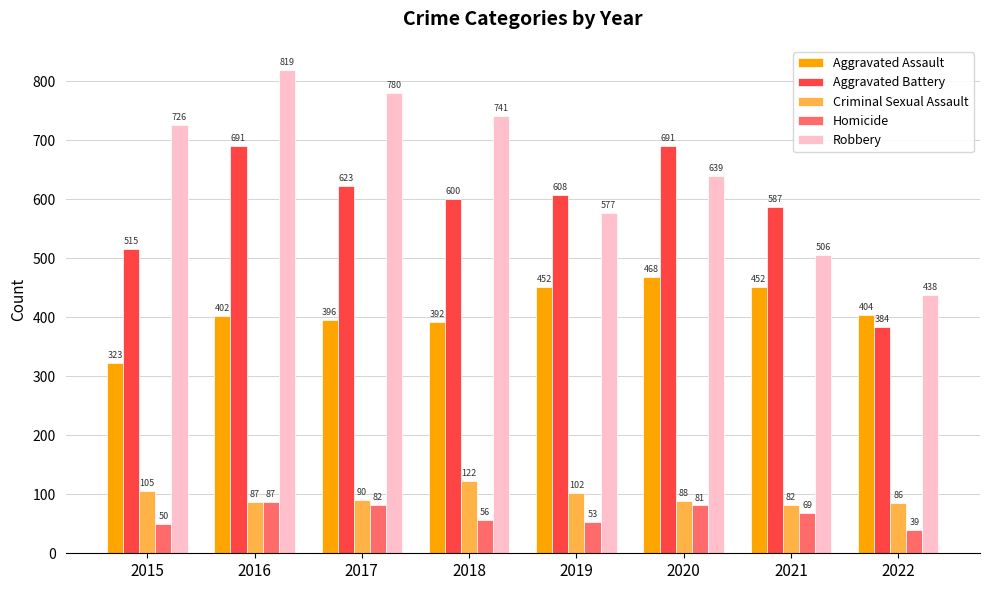

What is the difference between the Homicide values at 2020 and 2015?

31